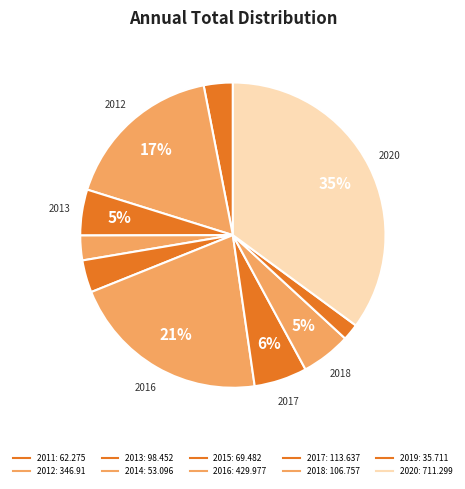

Count the number of slices in the pie.

10